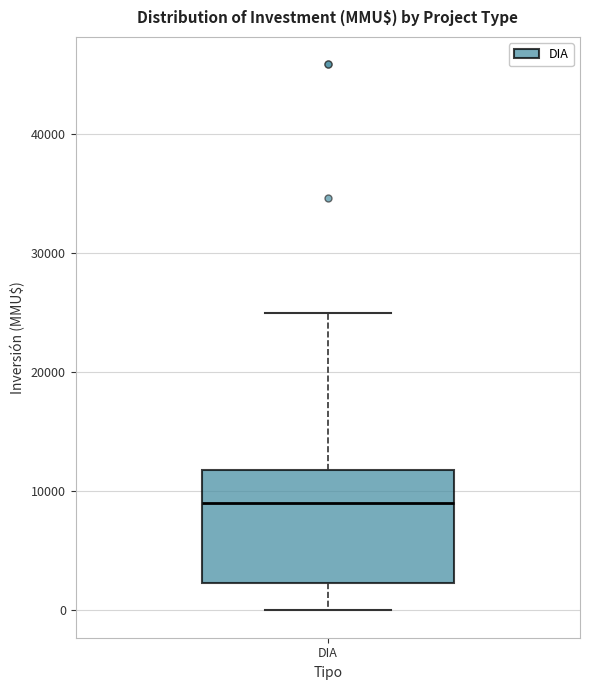

Where is the lower edge of the box for DIA on the y-axis? The values are not printed on the chart, so give them approximately, as read against the axis.

2000